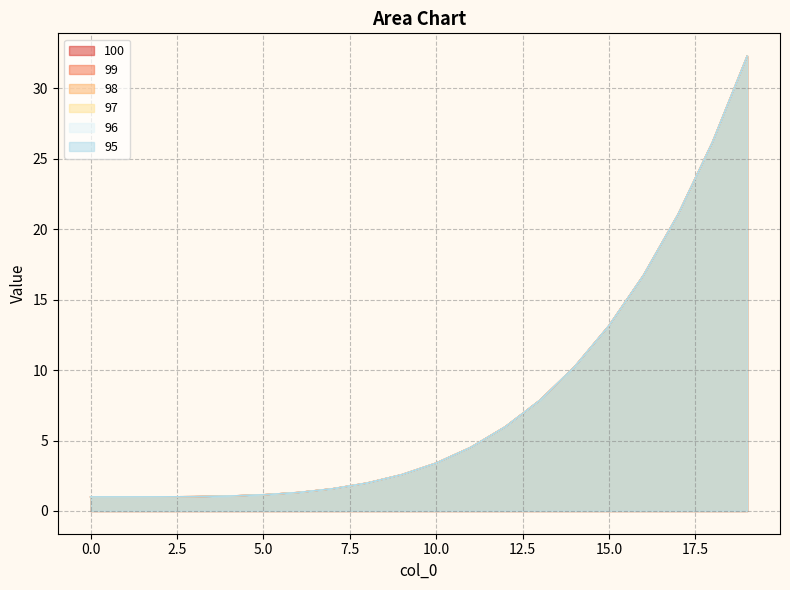

What is the difference between the maximum and minimum values in the 98 series?

31.3